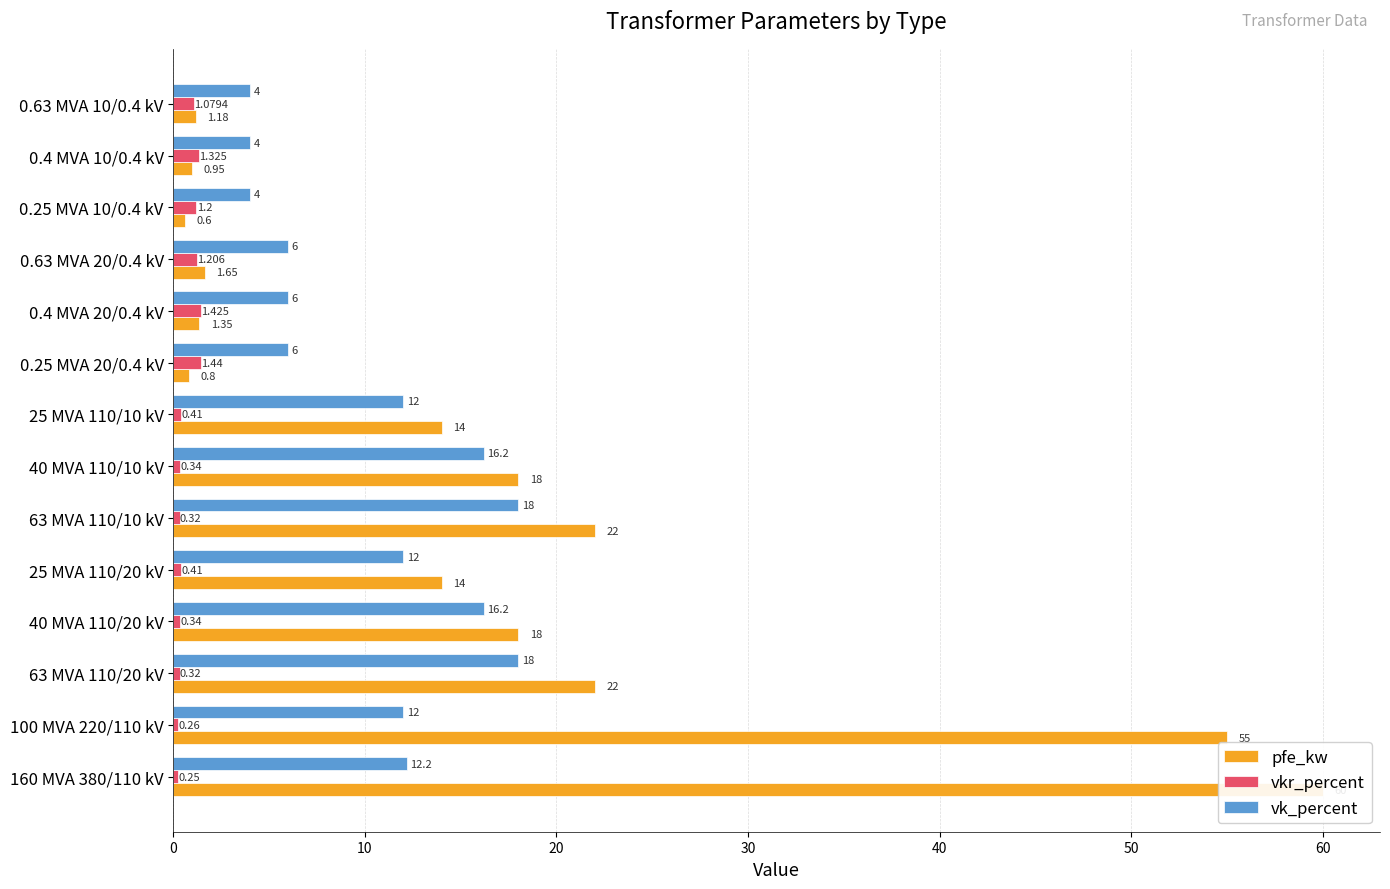

Which series has the largest range (max minus min)?

pfe_kw